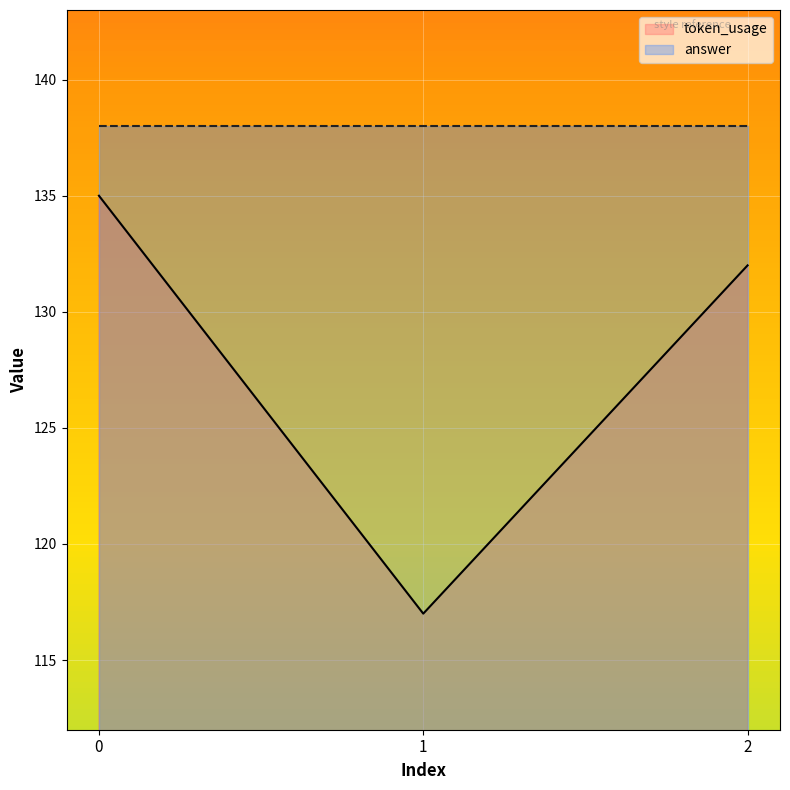

Is the value of answer at 2 greater than the value of token_usage at 2?

Yes